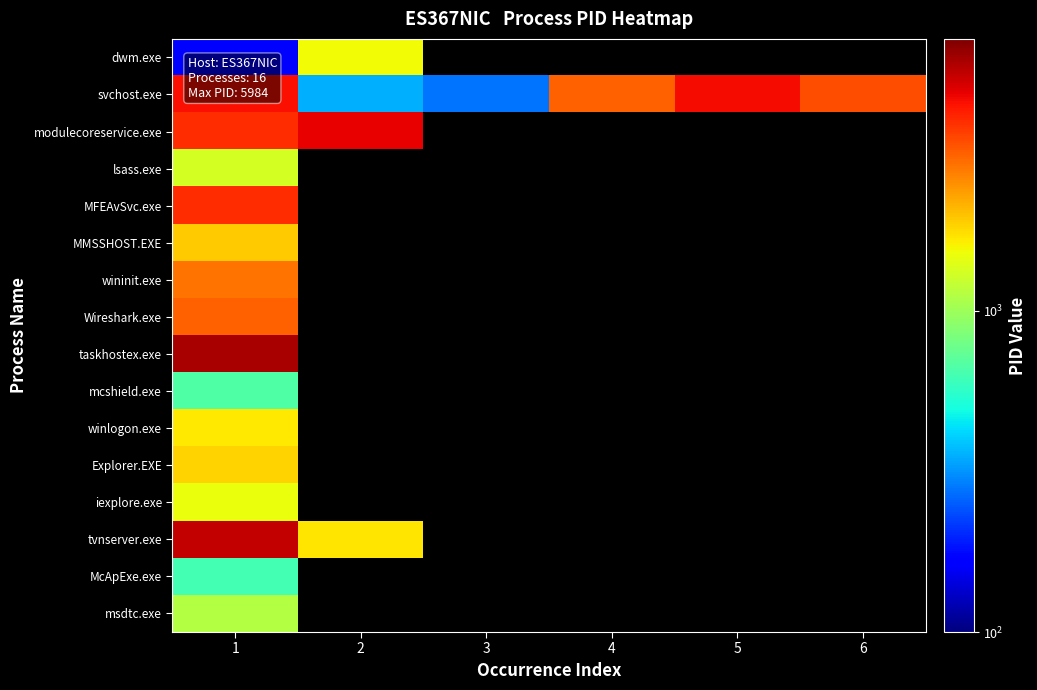

List the series in order of their peak value, lowest first.

McApExe.exe, mcshield.exe, msdtc.exe, lsass.exe, iexplore.exe, dwm.exe, winlogon.exe, Explorer.EXE, MMSSHOST.EXE, wininit.exe, Wireshark.exe, MFEAvSvc.exe, svchost.exe, modulecoreservice.exe, tvnserver.exe, taskhostex.exe